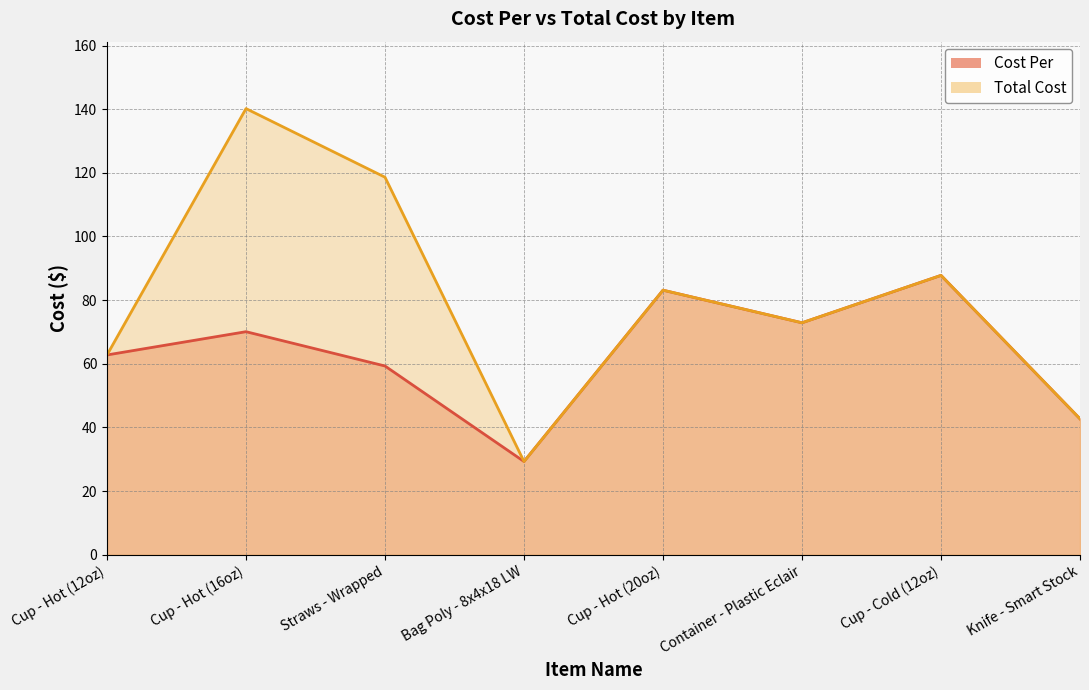

What are all the series names shown in the legend?

Cost Per, Total Cost